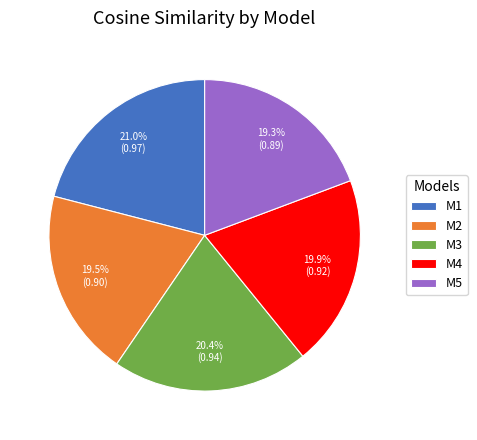

The M3 slice represents 10% of the pie. True or false?

False